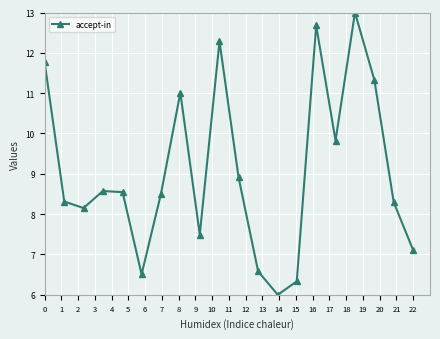

What is the difference between the maximum and minimum values?

7.0